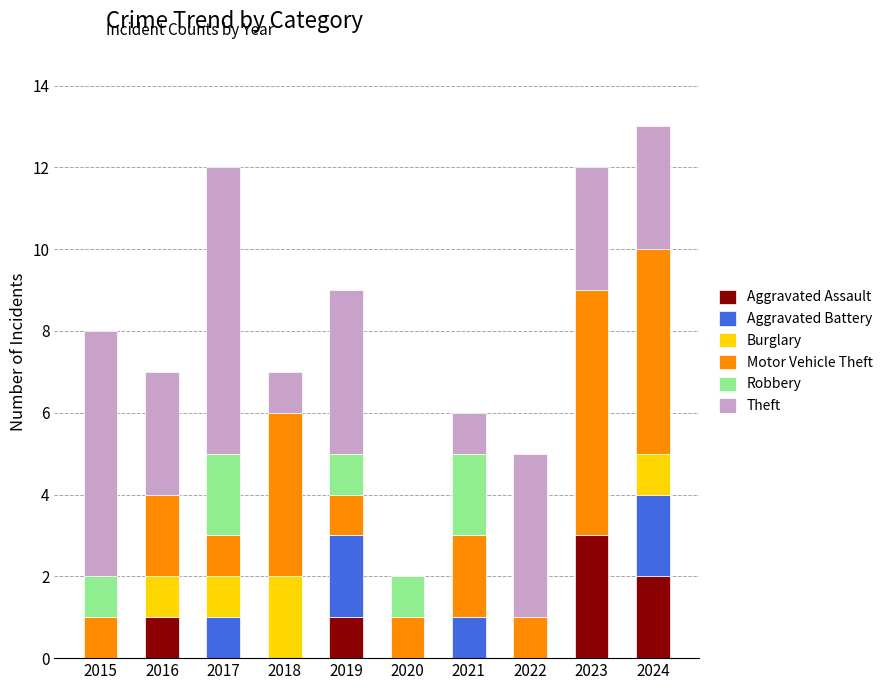

What is the maximum value for Aggravated Assault?

3